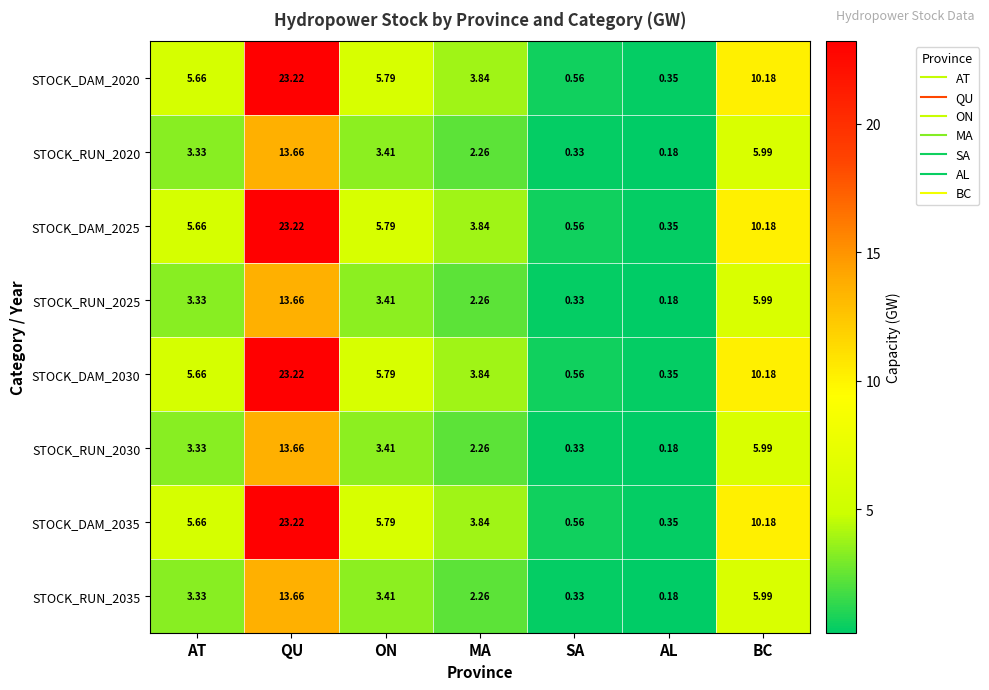

Which label corresponds to the smallest value in the chart?

AL